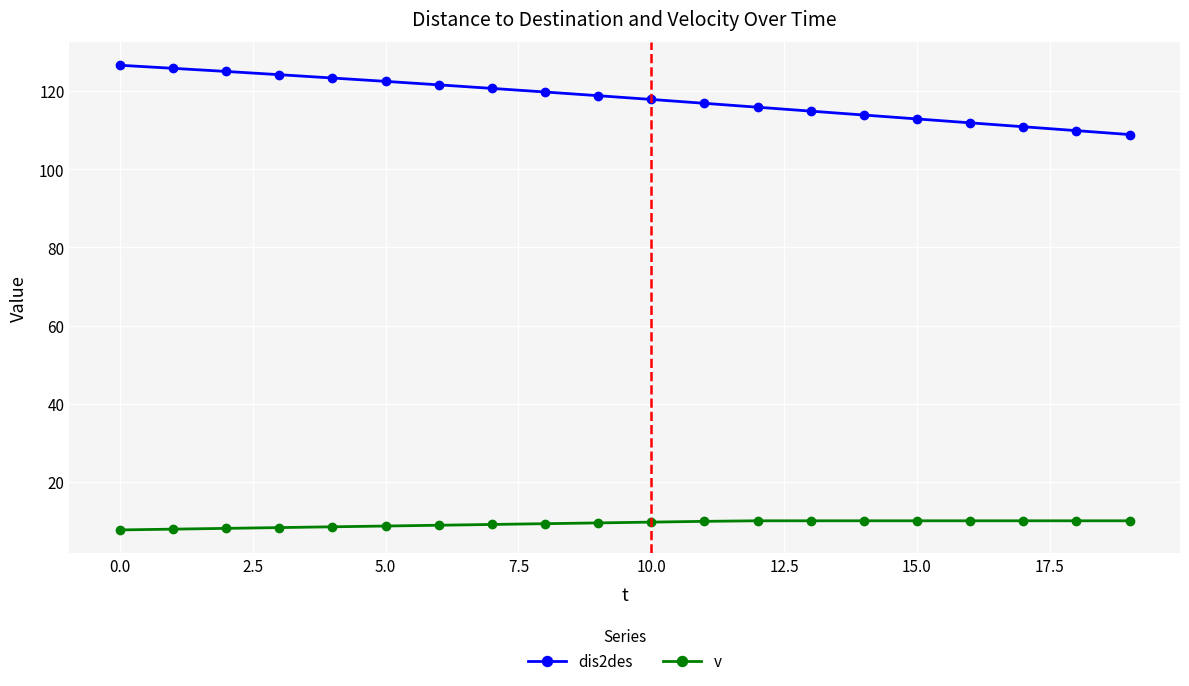

How many distinct data groups are displayed?

2